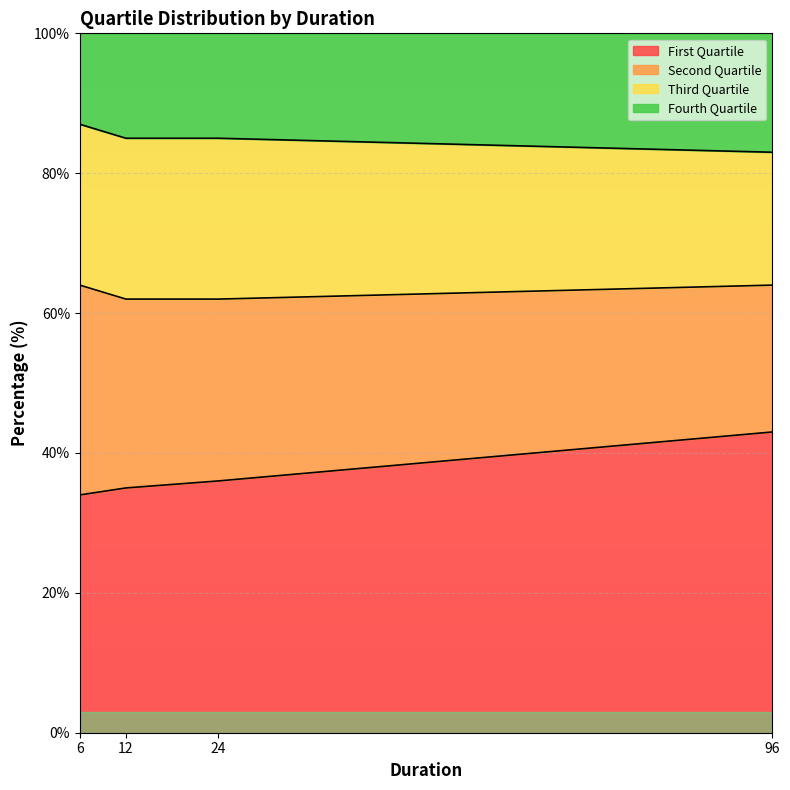

True or false: First Quartile and Second Quartile cross at least once.

False